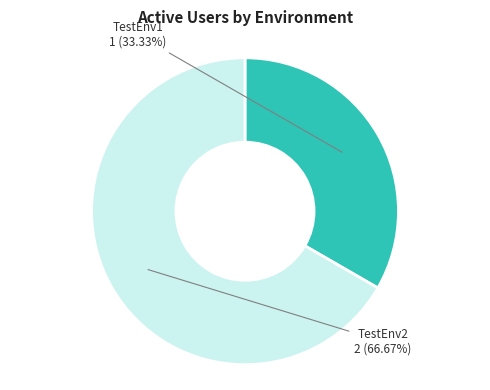

Is there a majority slice in this chart?

Yes